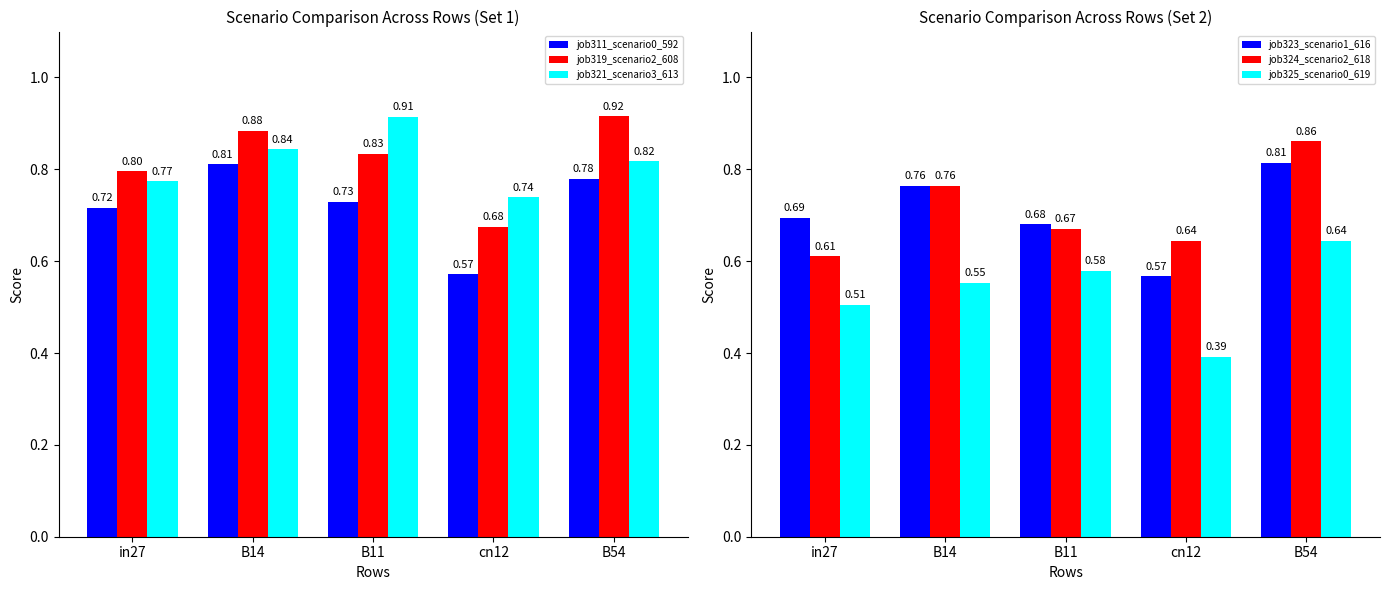

What is the highest value of the job324_scenario2_618 series?

0.9